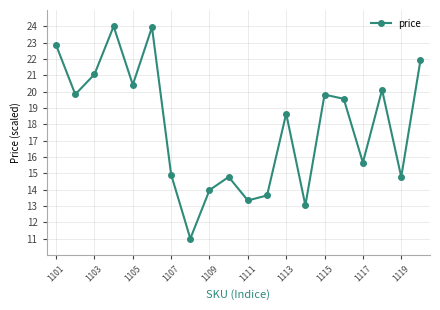

What is the value of the 8th point from the left?

11.0